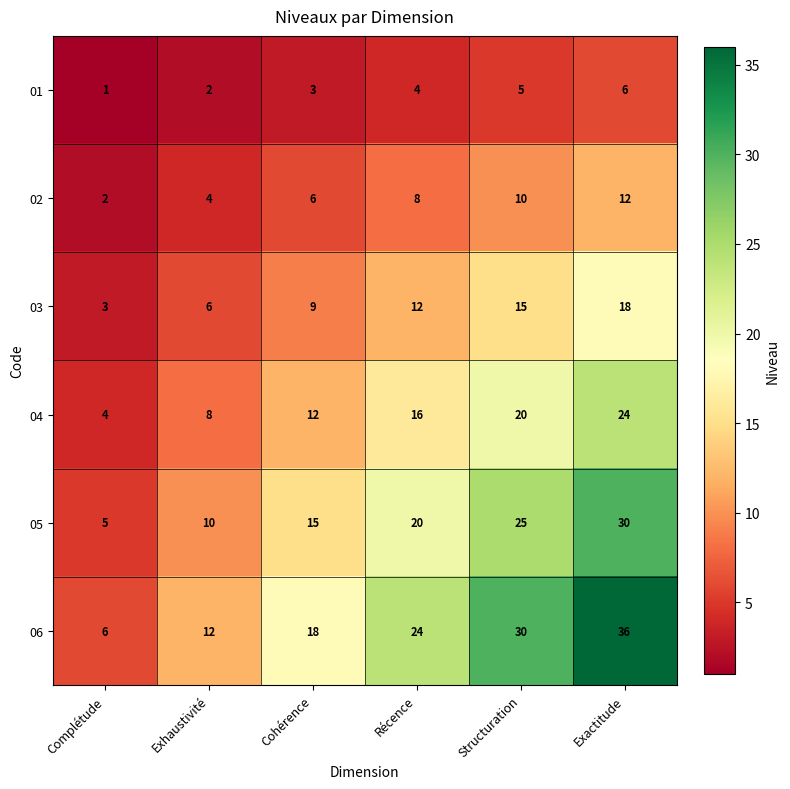

What is the spread (max minus min) of values at Complétude?

5